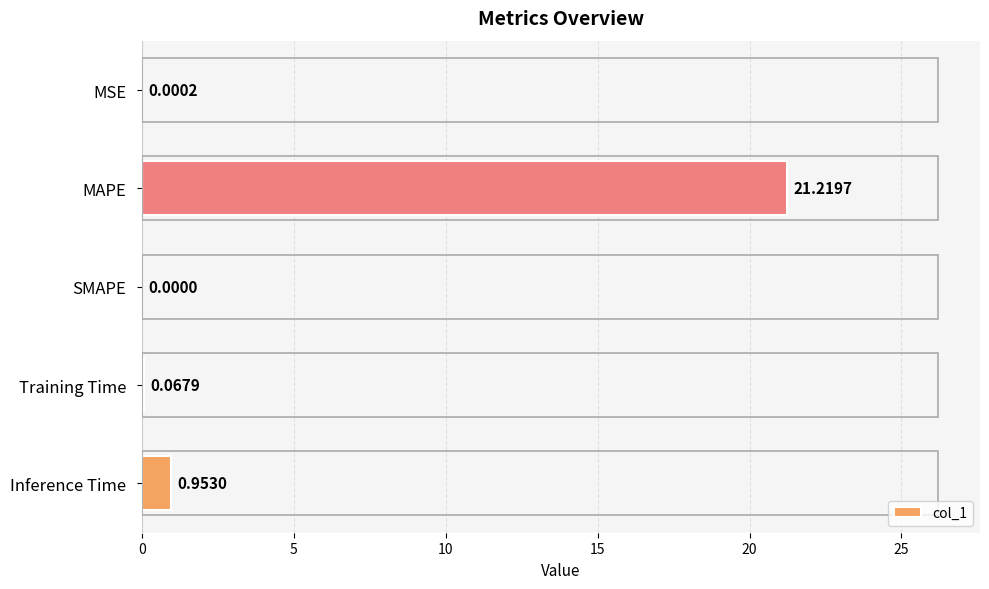

Between SMAPE and Inference Time, which is larger?

Inference Time